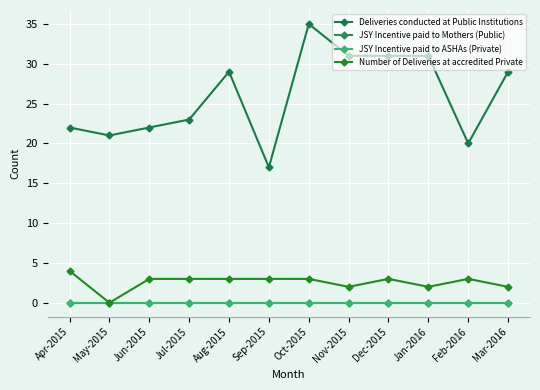

Is this an area chart (filled region under the line)?

No